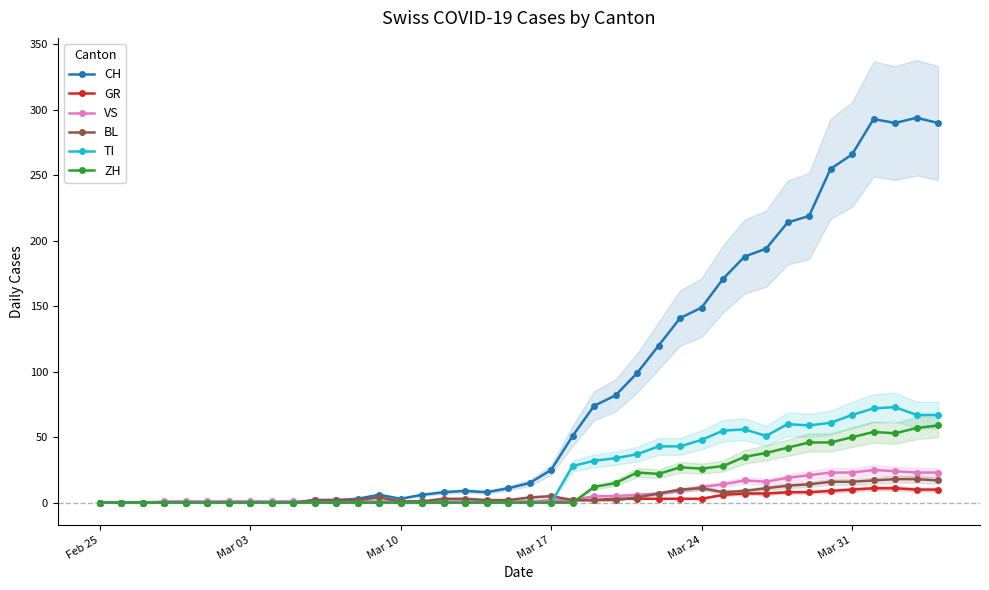

Which series ends up on top after the final intersection of VS and ZH?

ZH